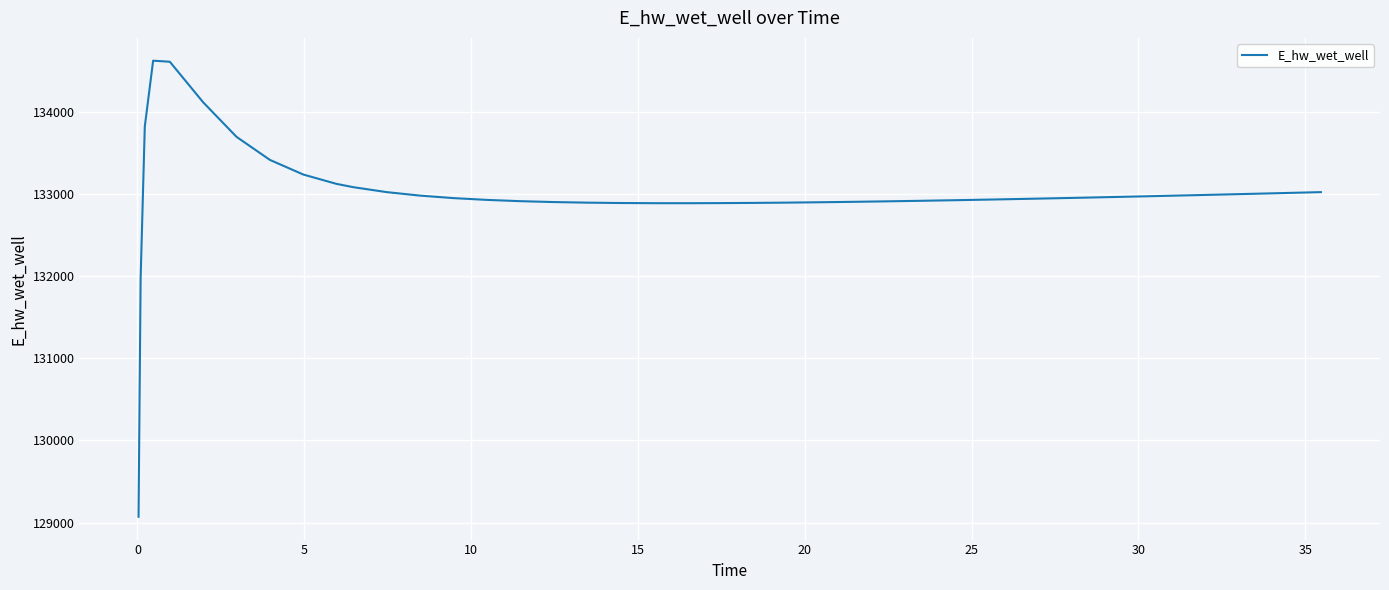

What is the minimum value shown in the chart?

129070.3